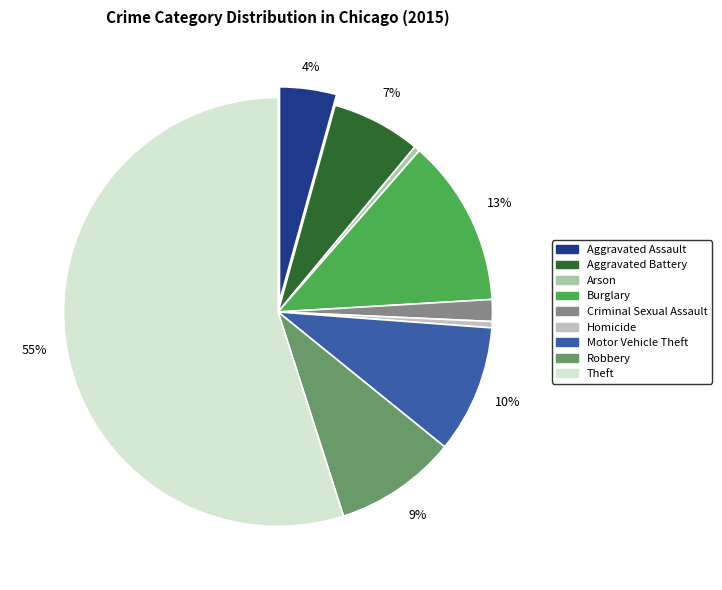

Do Robbery and Burglary together represent more than half of the pie?

No